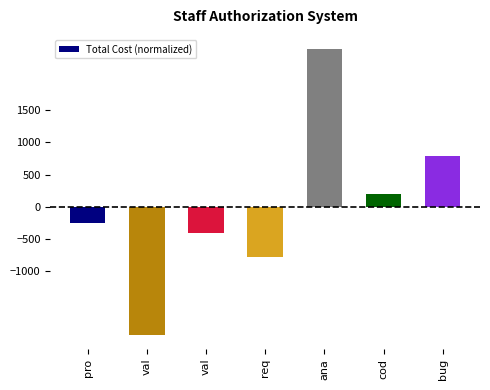

Which label corresponds to the smallest value in the chart?

val